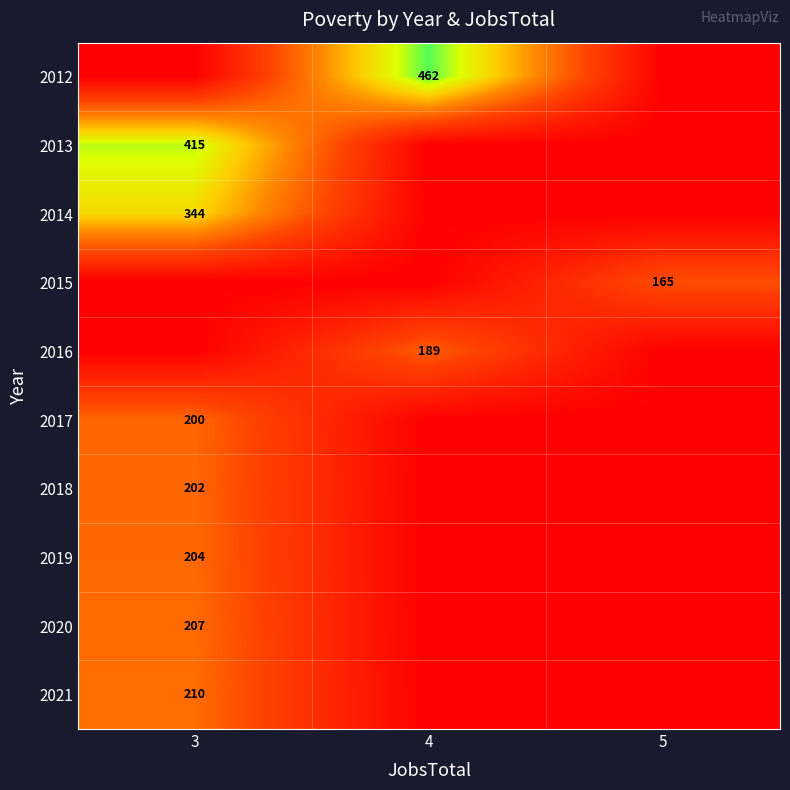

How many data points does each series have?

3